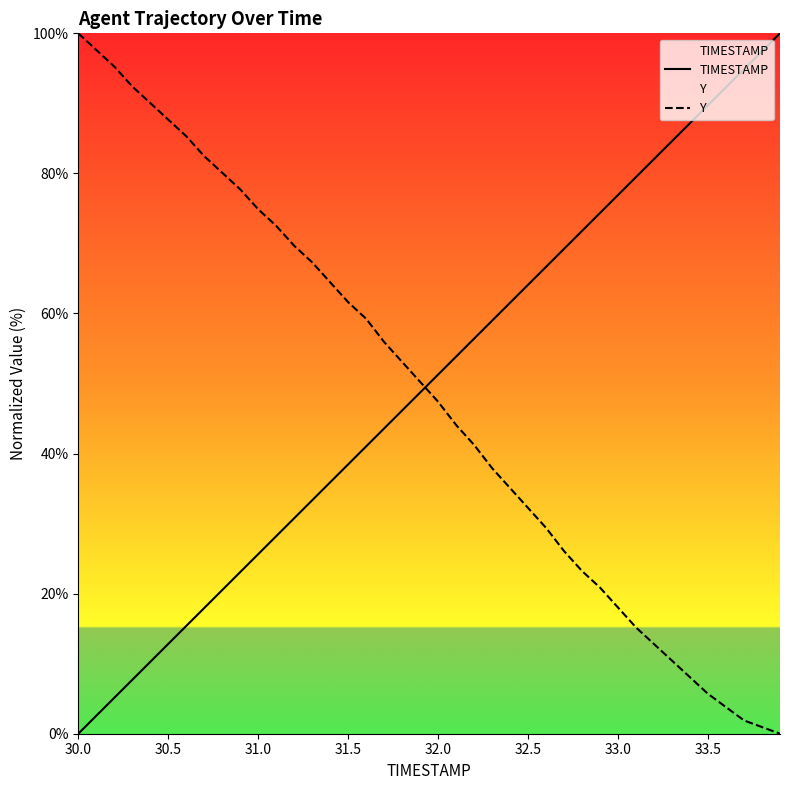

How many data points does each series have?

40